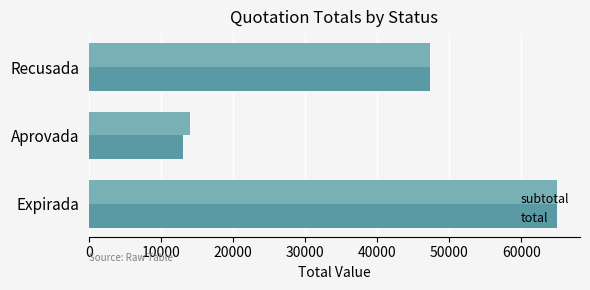

Where is total nearest to the value 38985?

Recusada